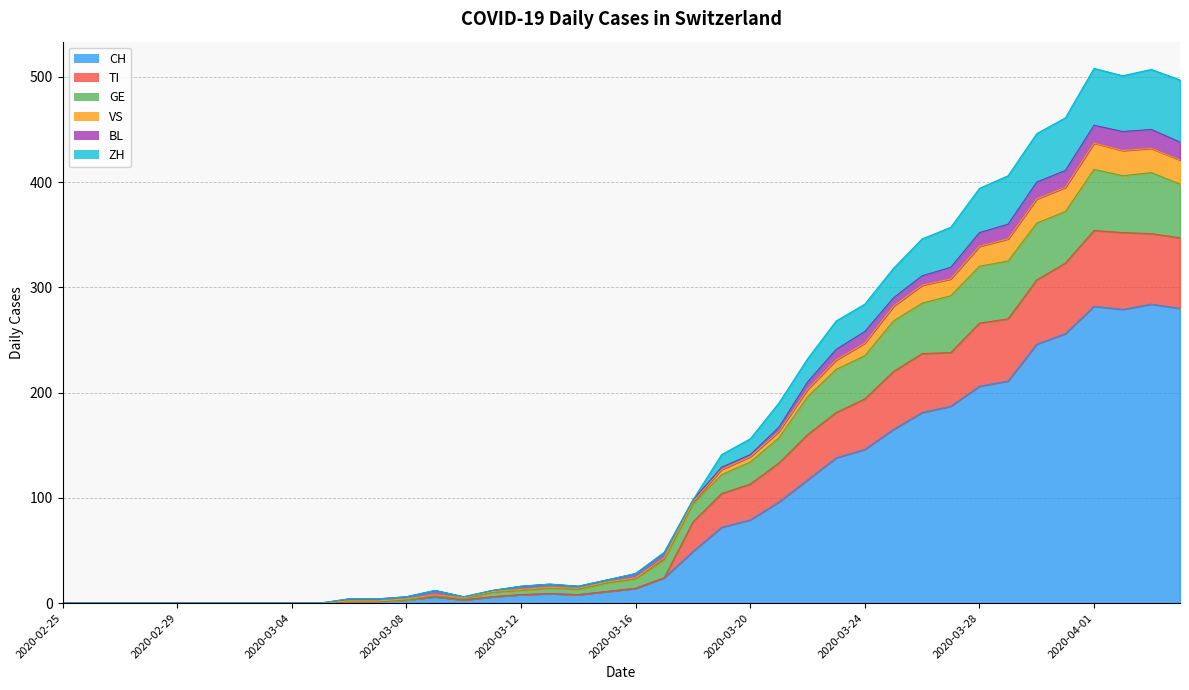

At which category does GE reach its first local valley?

2020-03-10